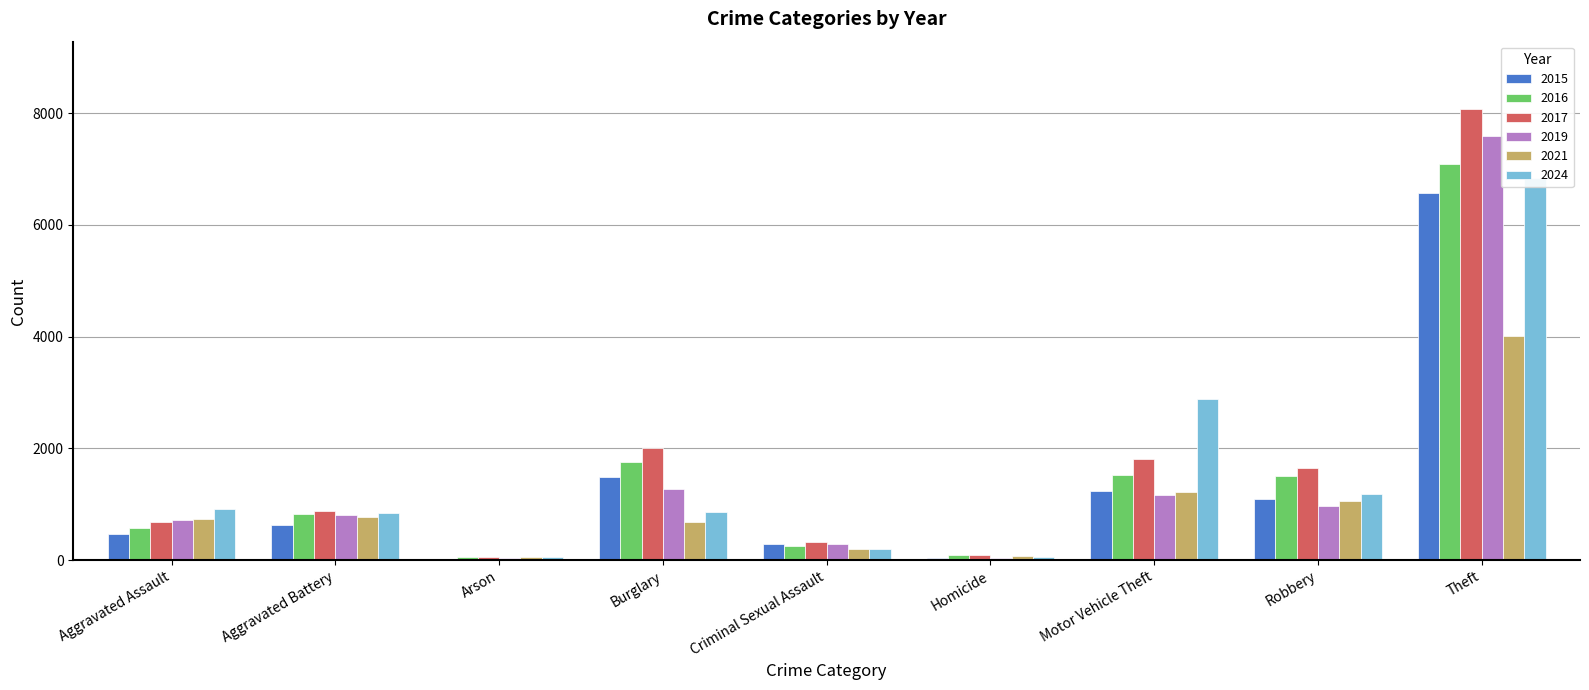

At which label is 2024 closest to 3445?

Motor Vehicle Theft